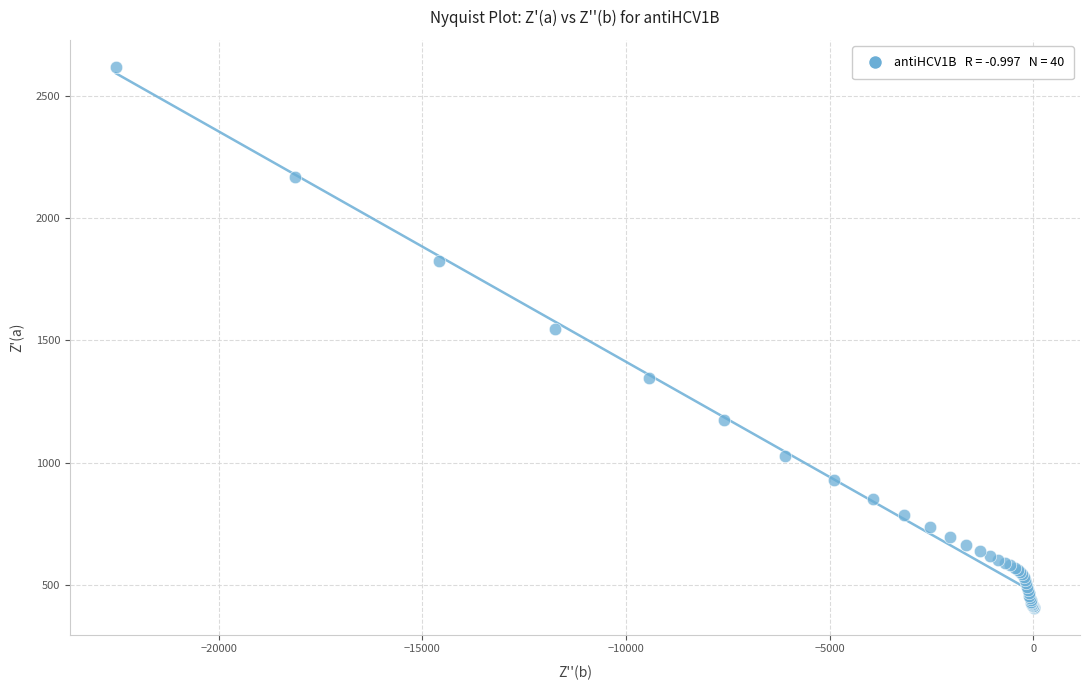

What Y value in the scatter plot is closest to 1513?

1547.2